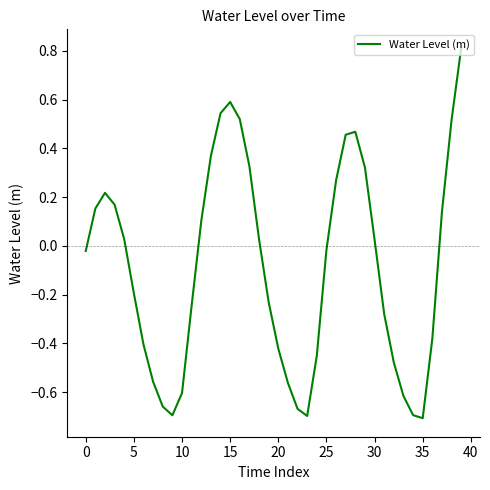

True or false: the data has more than 1 interior local peaks.

True